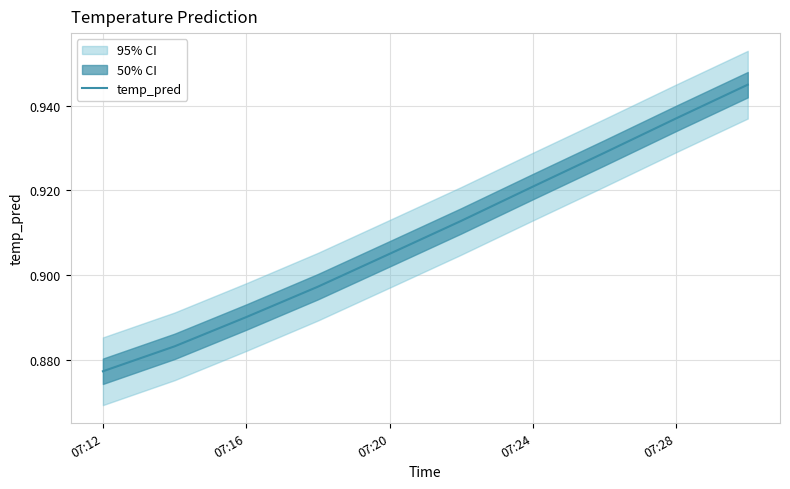

Which category has the lowest value in the temp_pred series?

07:12